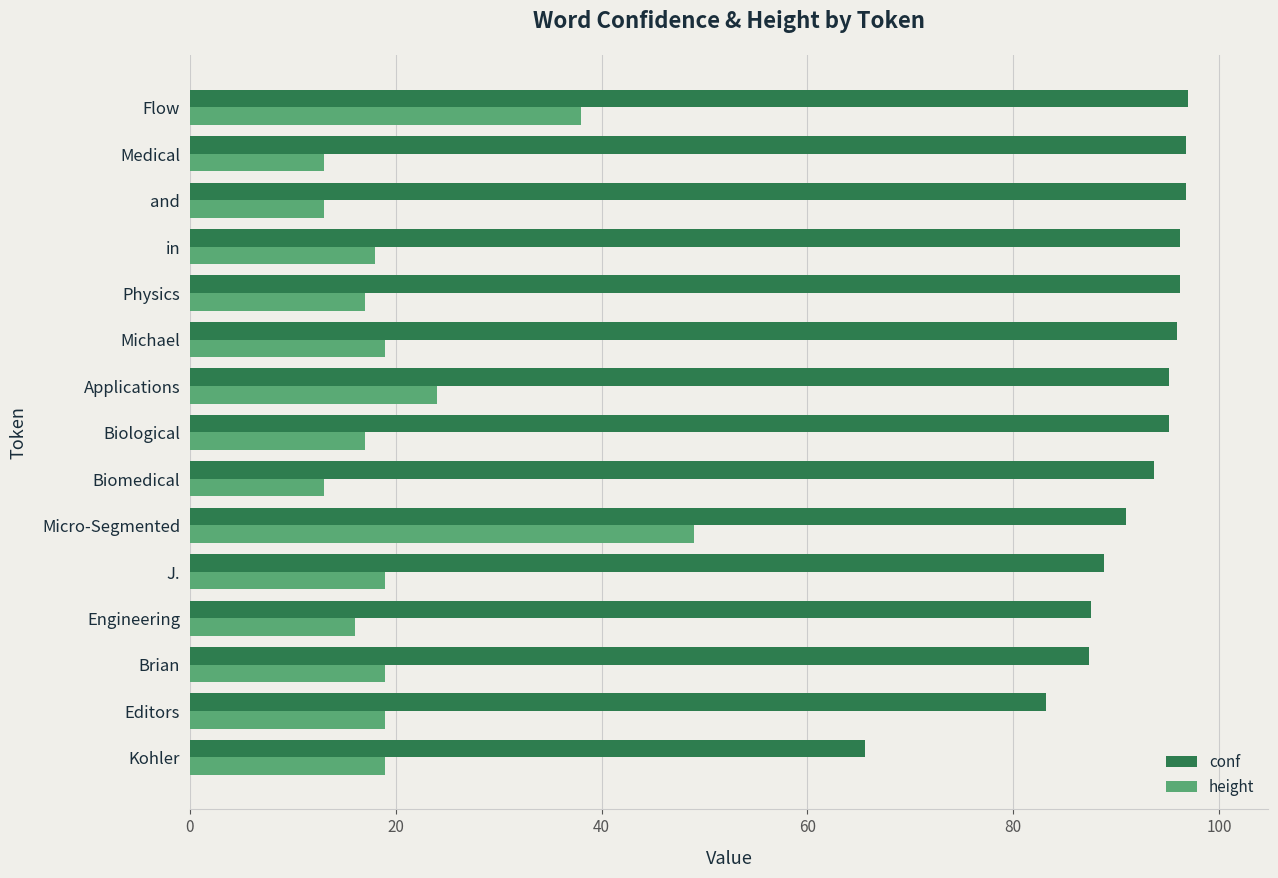

What is the lowest value of the height series?

13.0